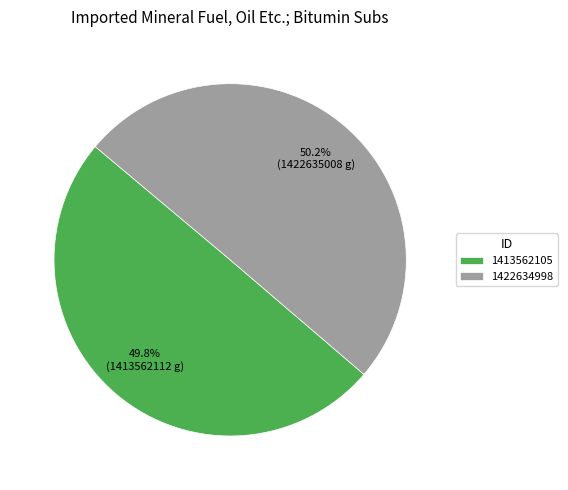

To the nearest percent, what percentage of the pie is 1413562105?

50%